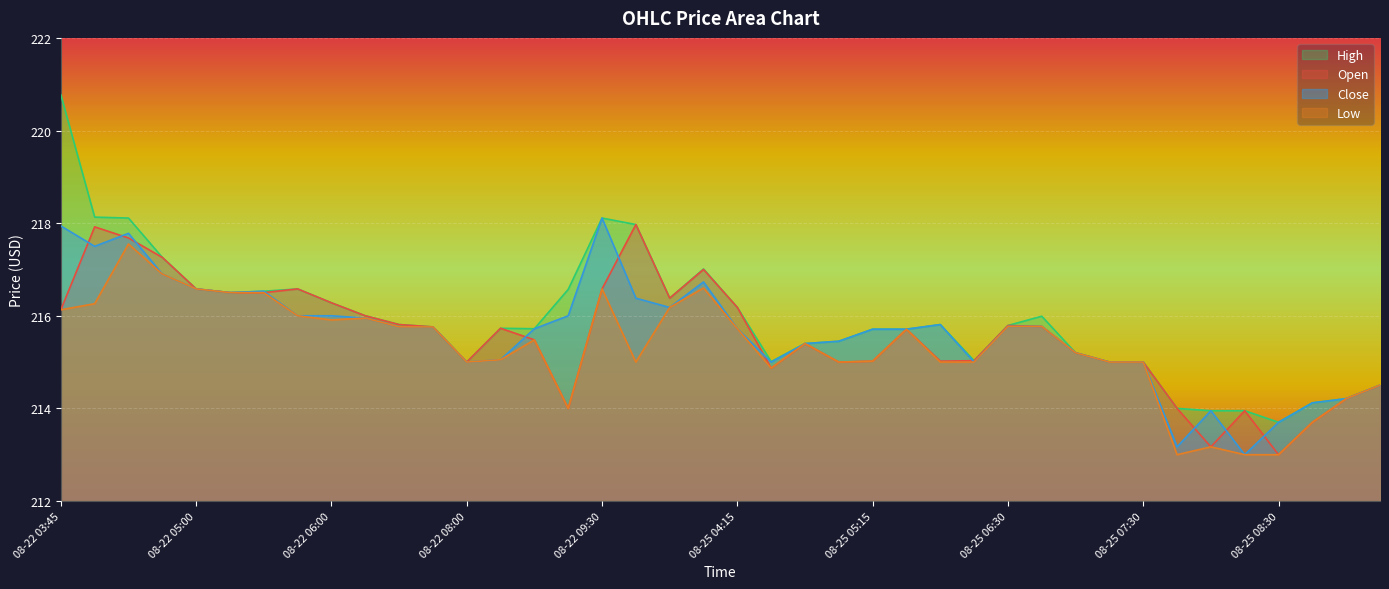

What is the smallest value displayed?

213.0